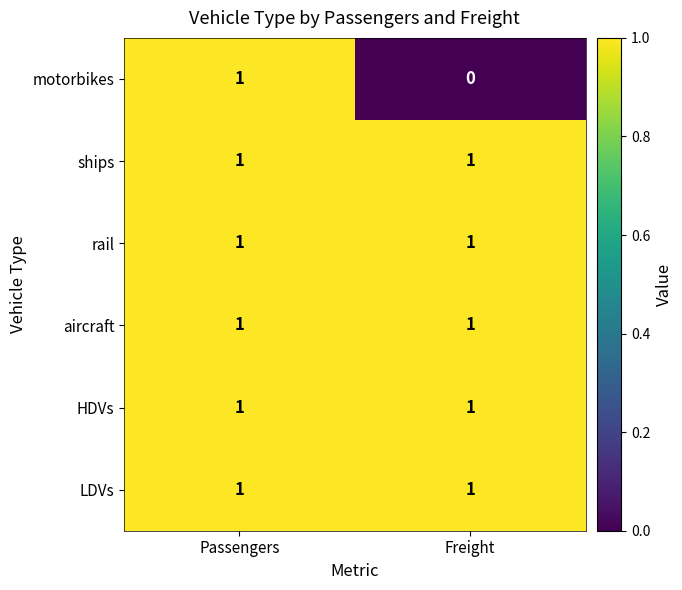

Reading left to right, transcribe all the data shown in this chart.

motorbikes: Passengers=1	Freight=0
ships: Passengers=1	Freight=1
rail: Passengers=1	Freight=1
aircraft: Passengers=1	Freight=1
HDVs: Passengers=1	Freight=1
LDVs: Passengers=1	Freight=1